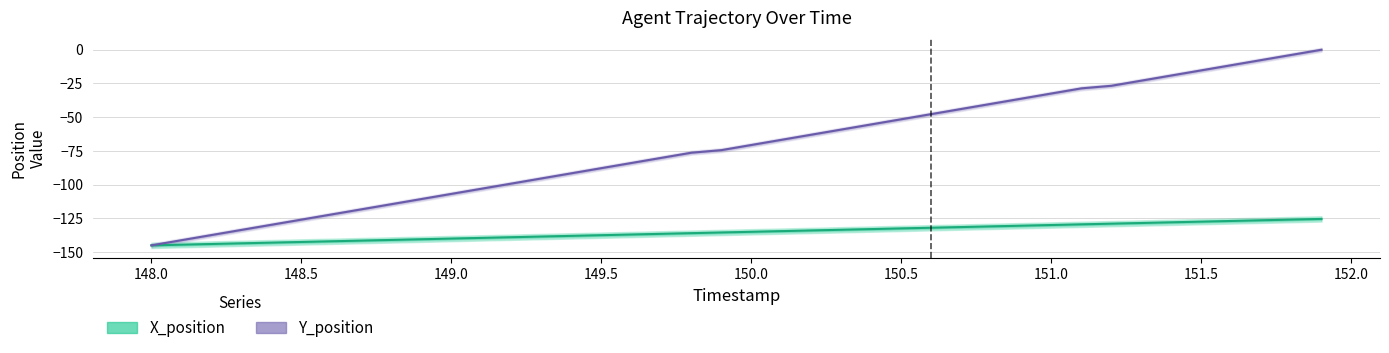

What is the maximum value for X_position?

-125.5